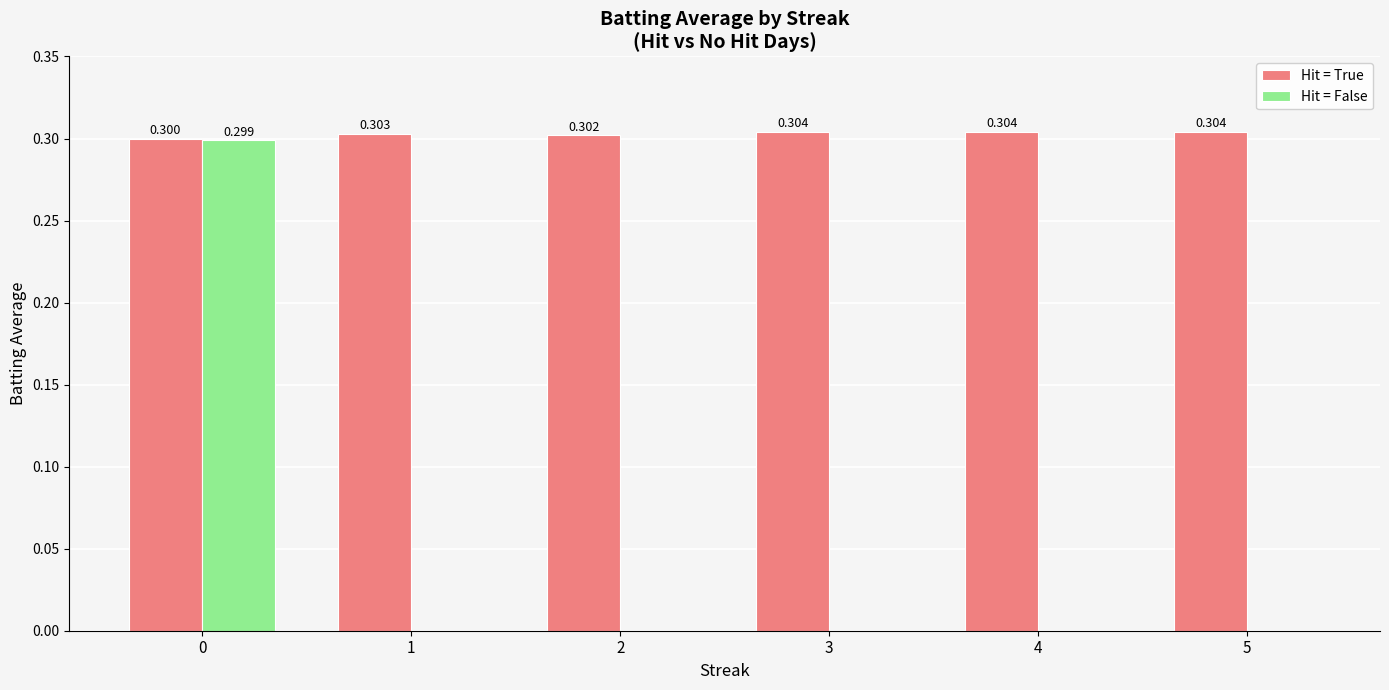

Which series changed the most between 2 and 3?

Hit = True